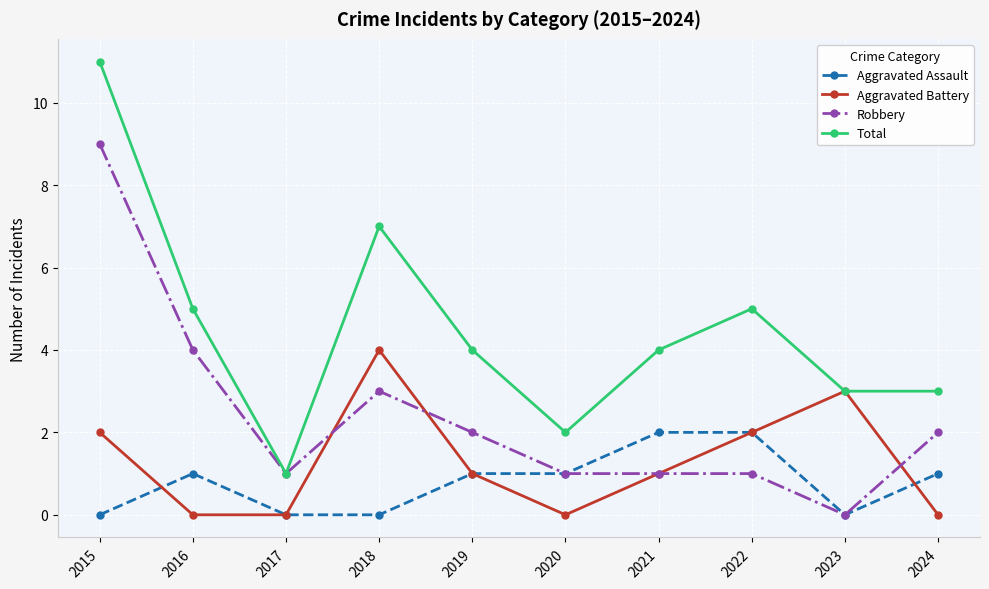

List the series in order of their peak value, highest first.

Total, Robbery, Aggravated Battery, Aggravated Assault